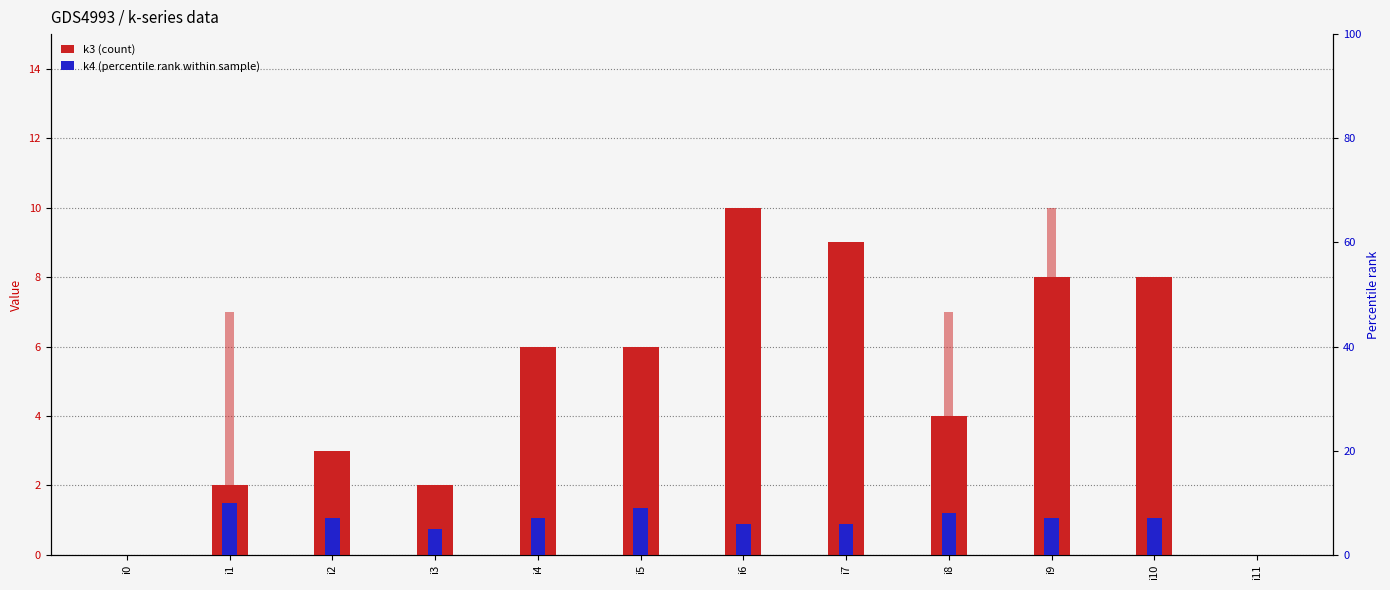

True or false: k4 (percentile rank) has a value of 3 at i8.

False